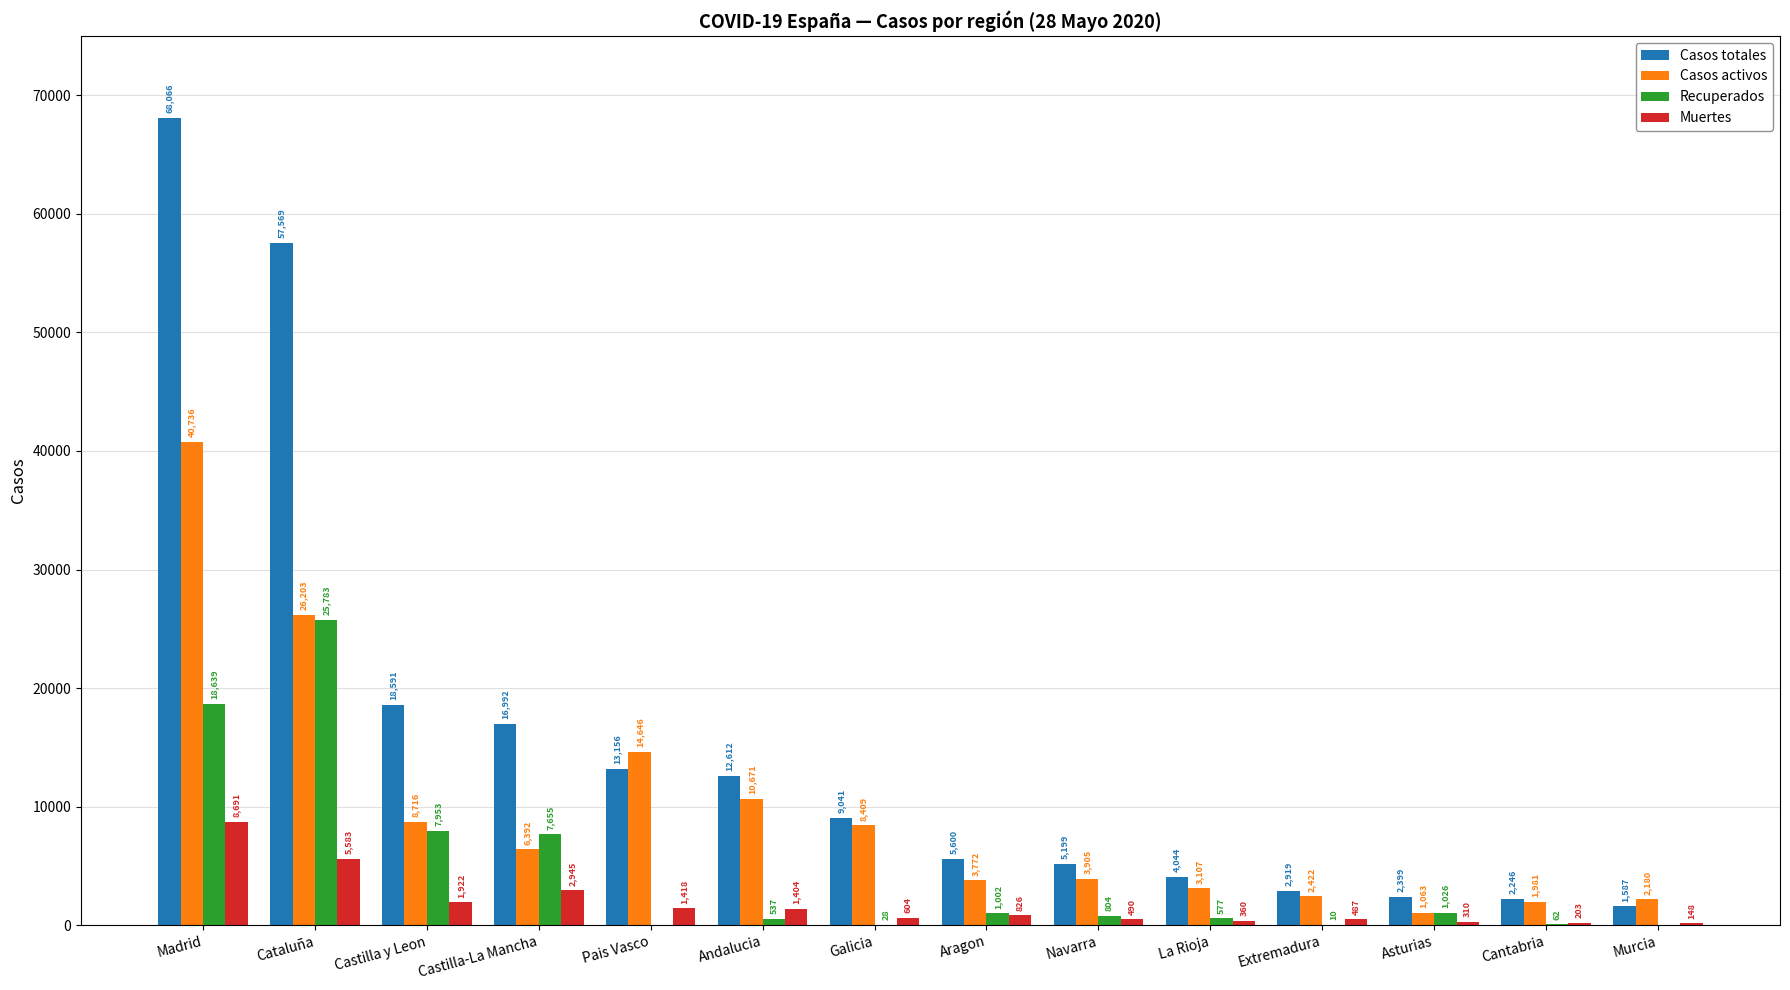

At which category does the chart reach its peak across all series?

Madrid